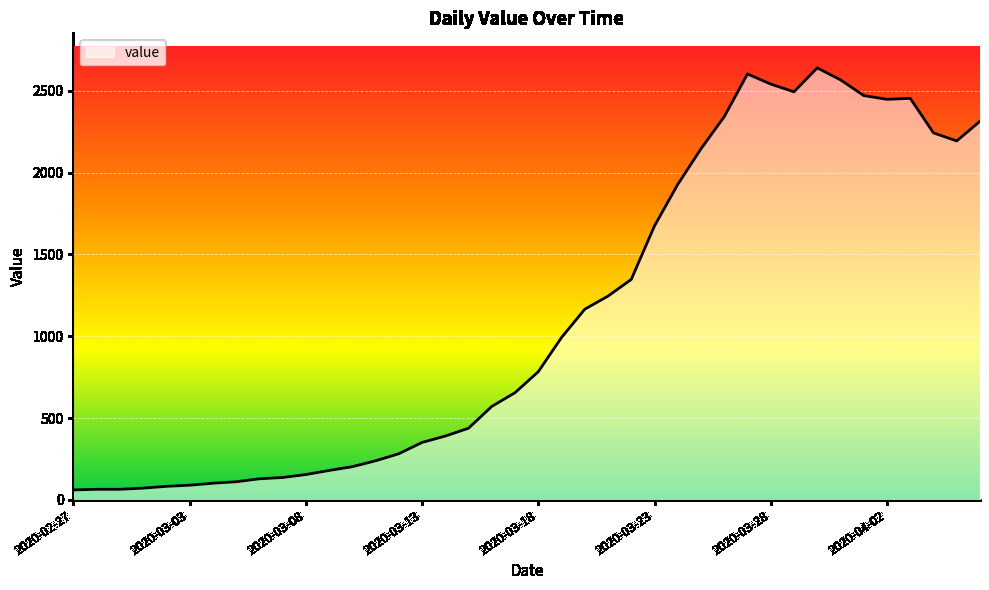

What is the difference between the maximum and minimum values?

2578